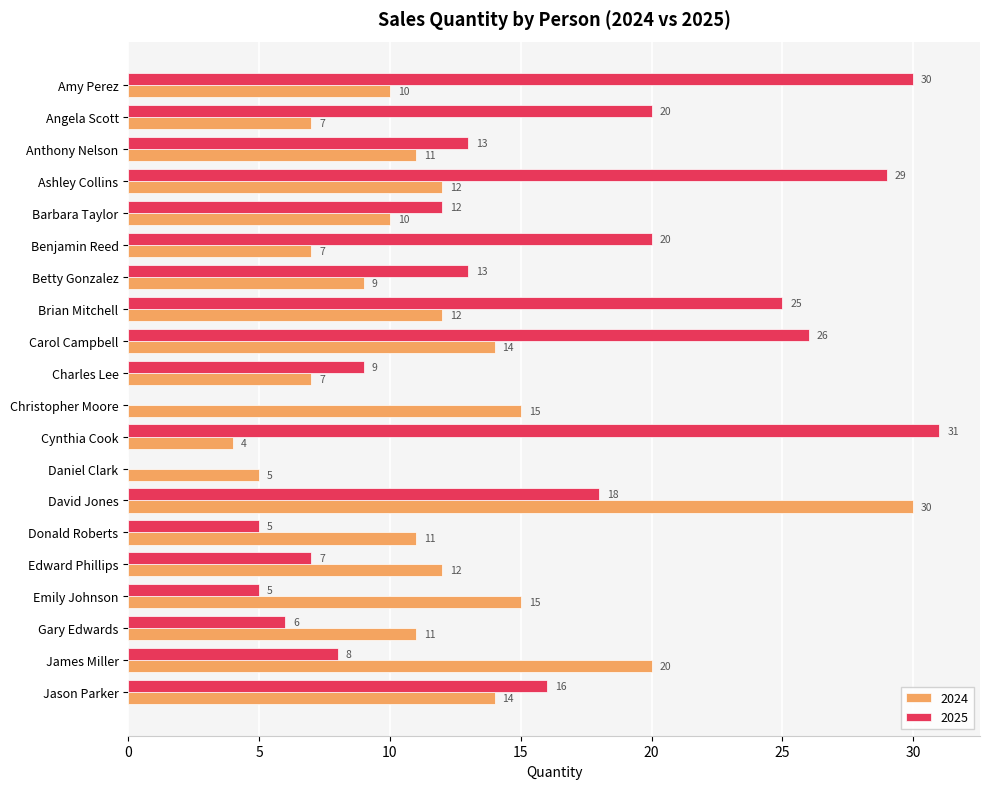

What is the total value across all series at Donald Roberts?

16